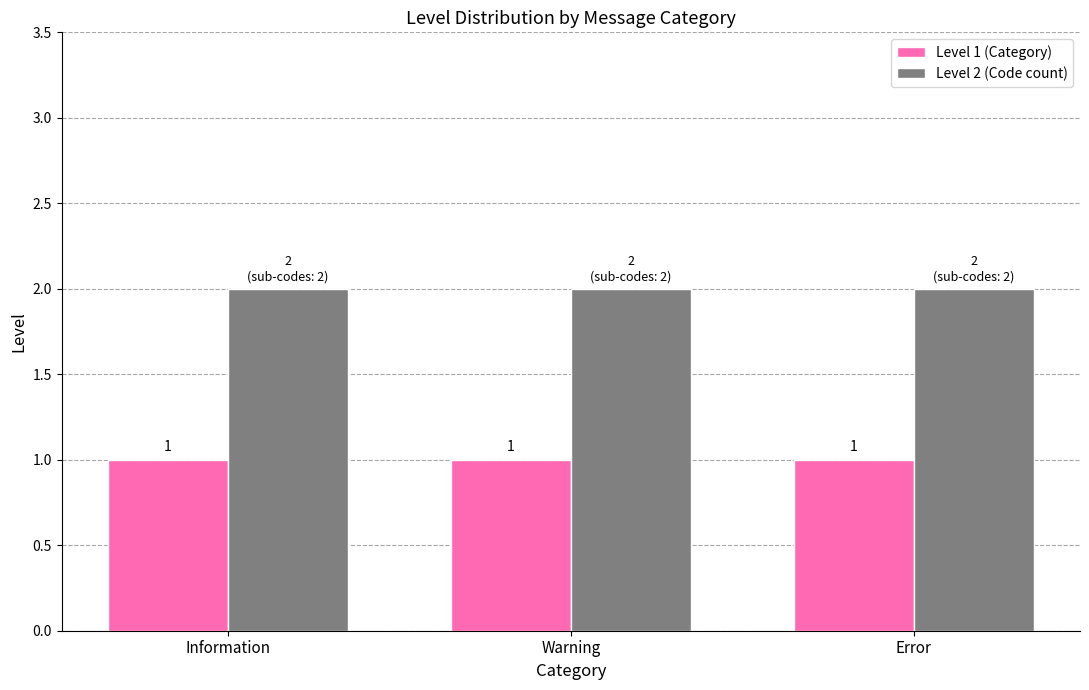

Rank the series by their average value, from highest to lowest.

Level 2 (Code count), Level 1 (Category)